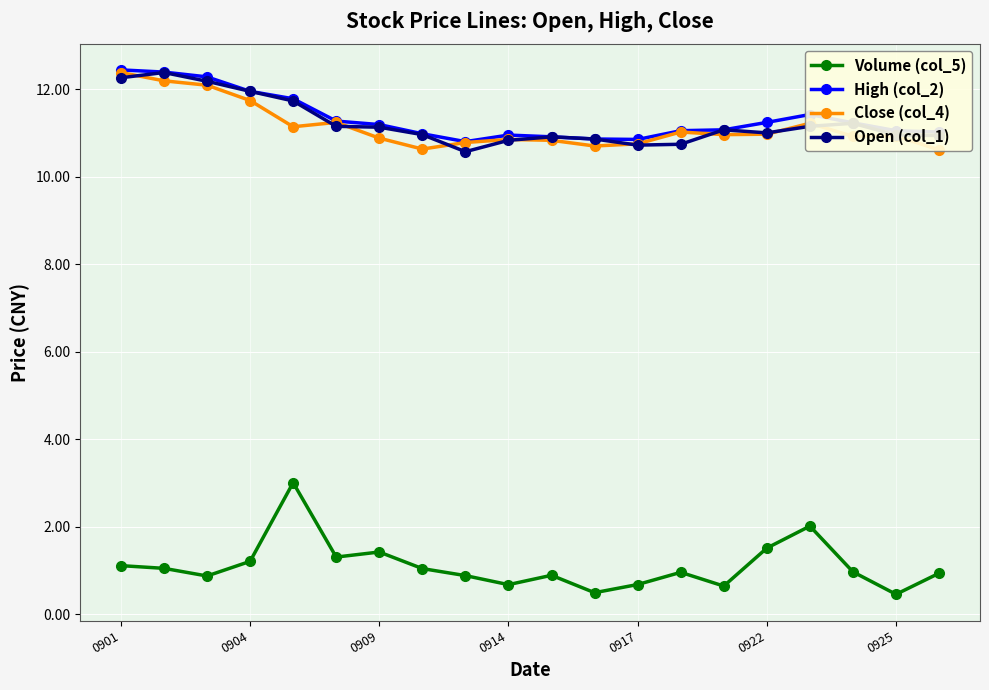

True or false: Open (col_1) has more than 0 interior local peaks.

True